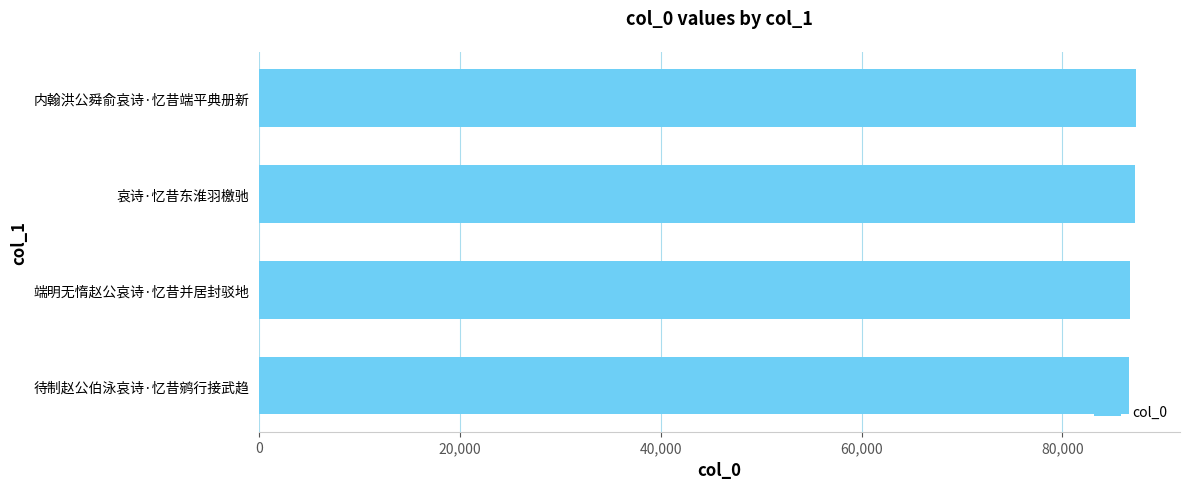

Is it true that the value at 端明无惰赵公哀诗·忆昔并居封驳地 is 86775?

True